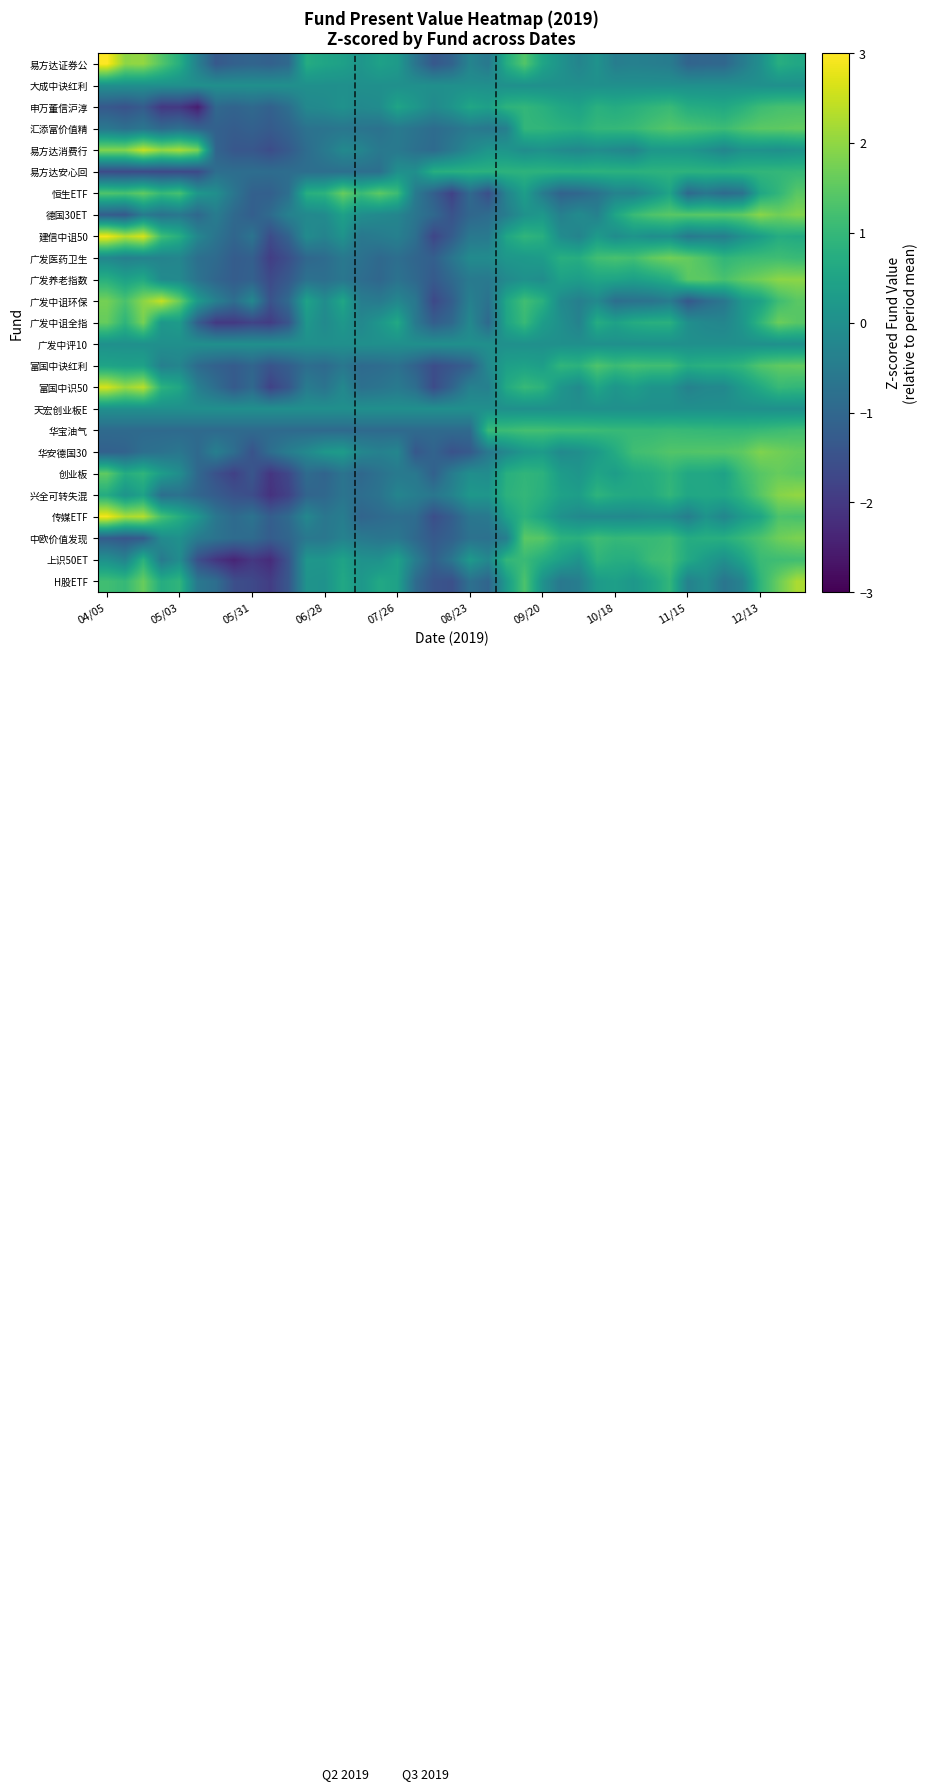

How many series are shown in this chart?

25